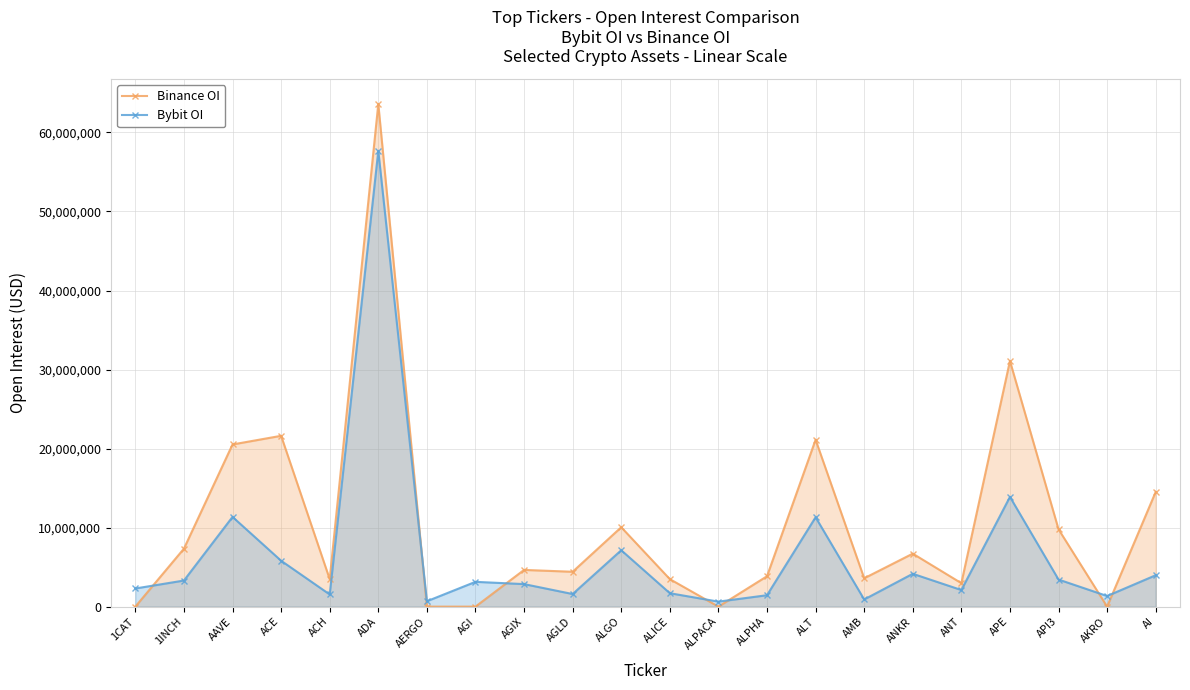

At how many categories does at least one series exceed 49852339?

1